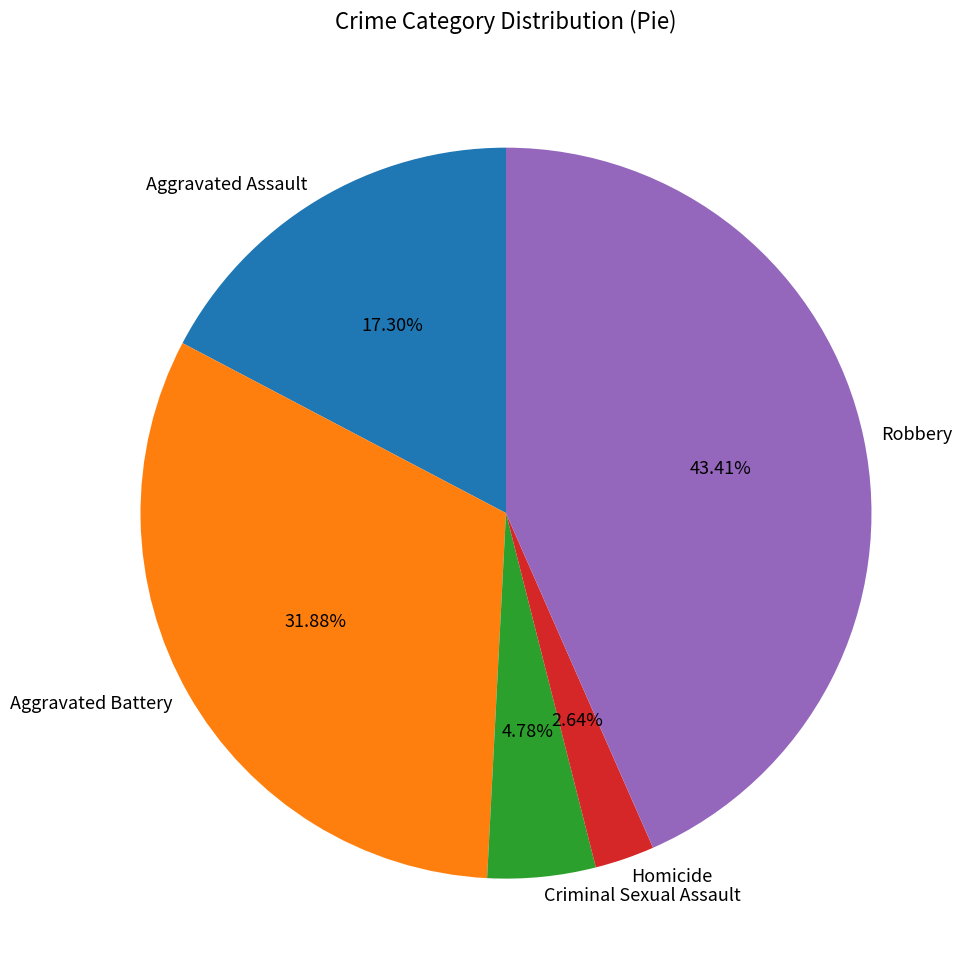

The Robbery slice represents 43% of the pie. True or false?

True